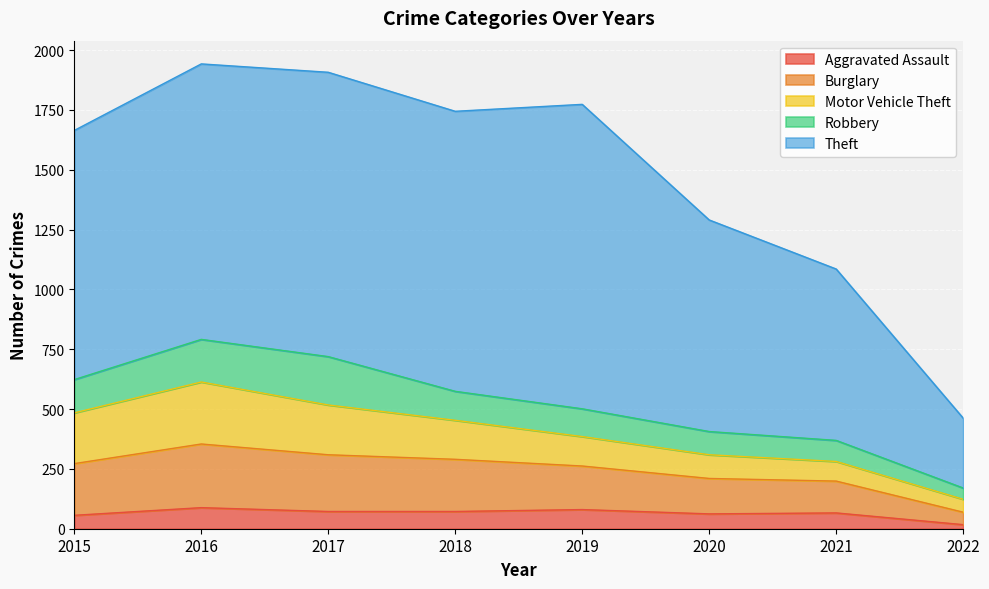

What is the sum of all Robbery values?

988